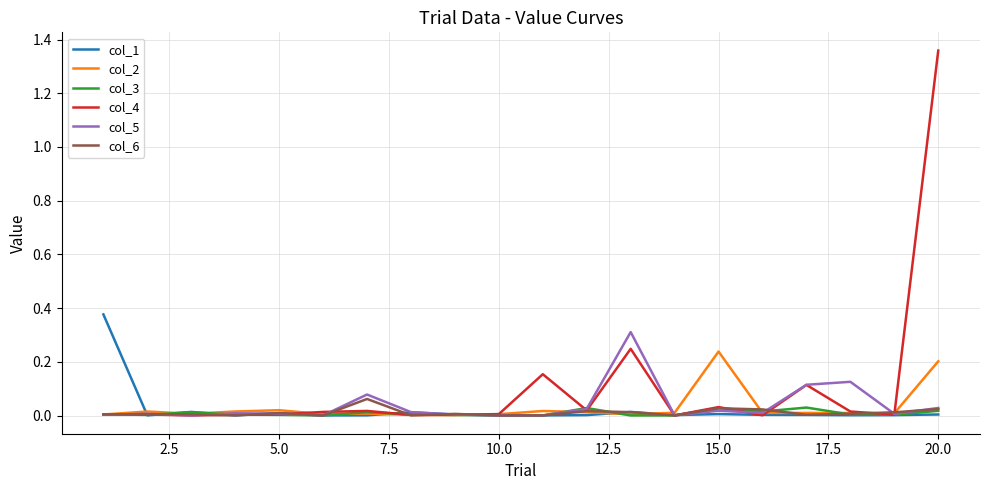

Which series has the largest total across all categories?

col_4